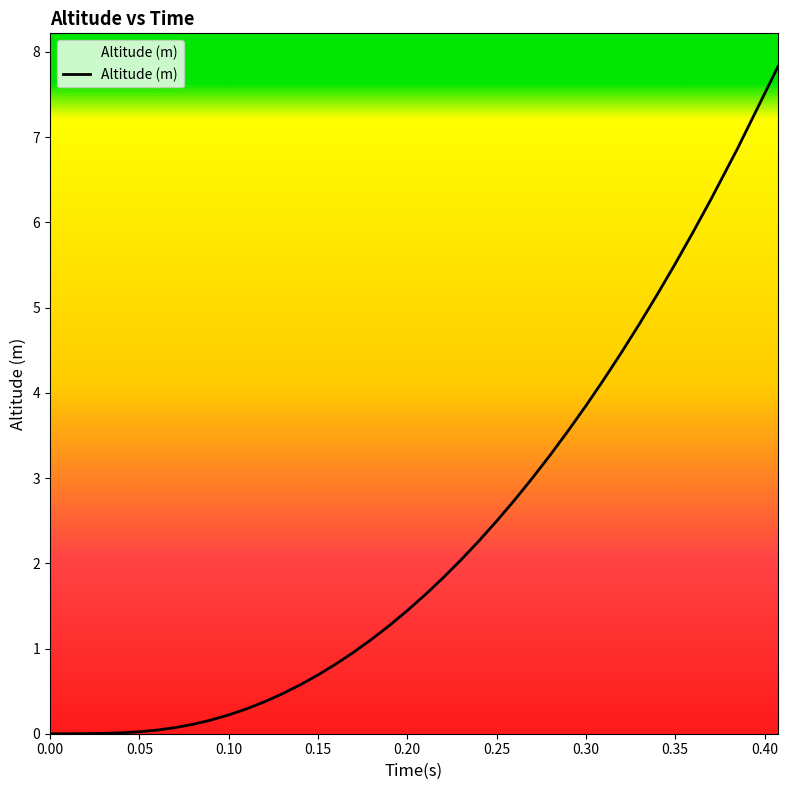

What is the difference between the maximum and minimum values?

7.8